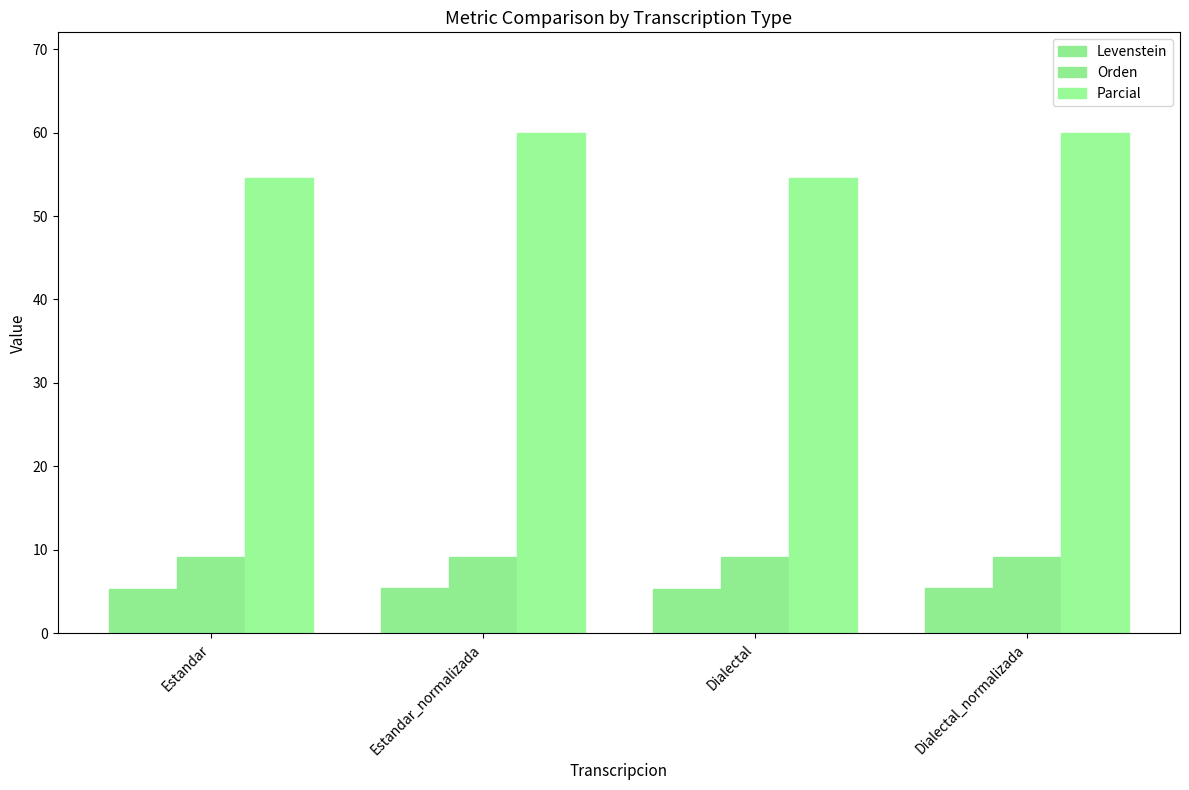

At which label does Levenstein reach its minimum?

Estandar